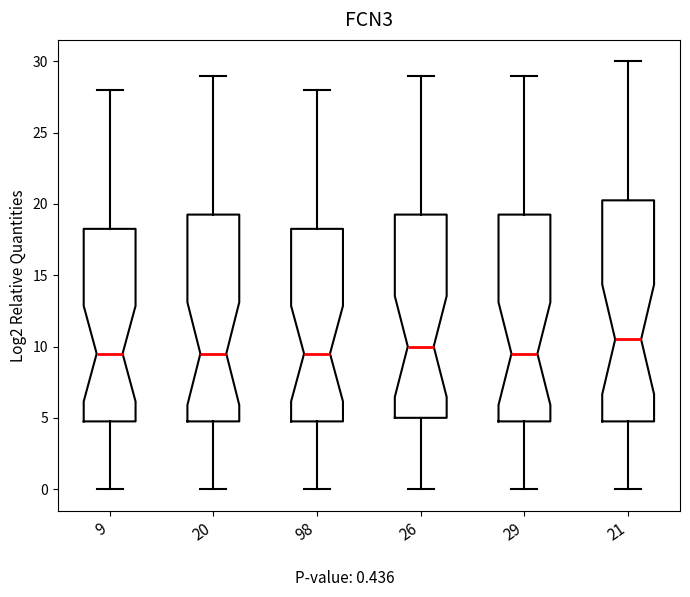

Comparing the boxes themselves (not the whiskers), which one is the tallest?

21